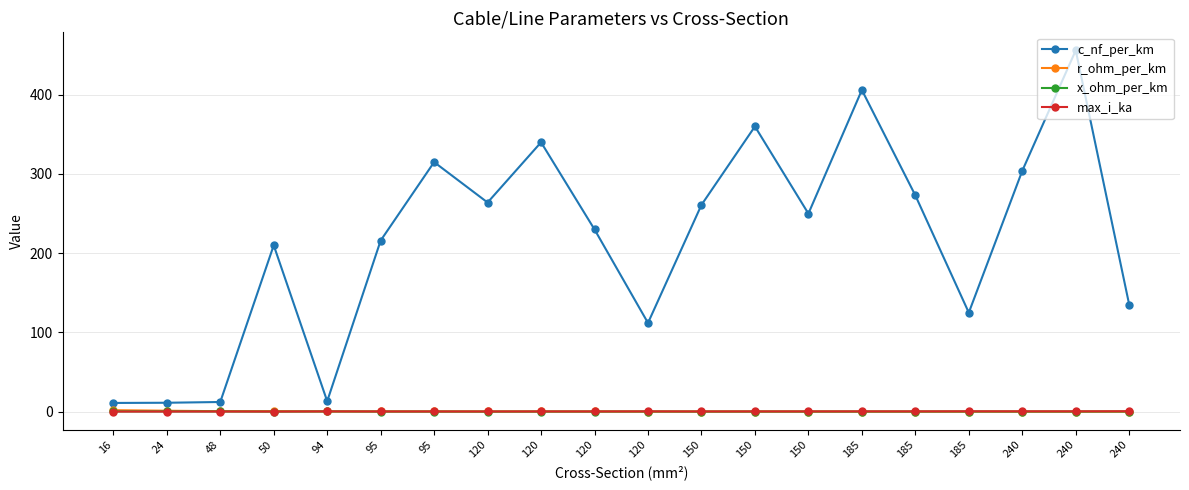

What is the difference between the second highest and second lowest values in the max_i_ka series?

0.3